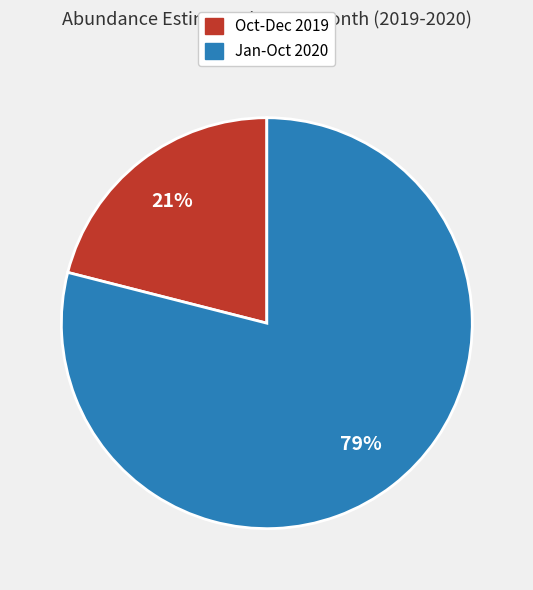

Is there any slice that represents more than half of the pie?

Yes